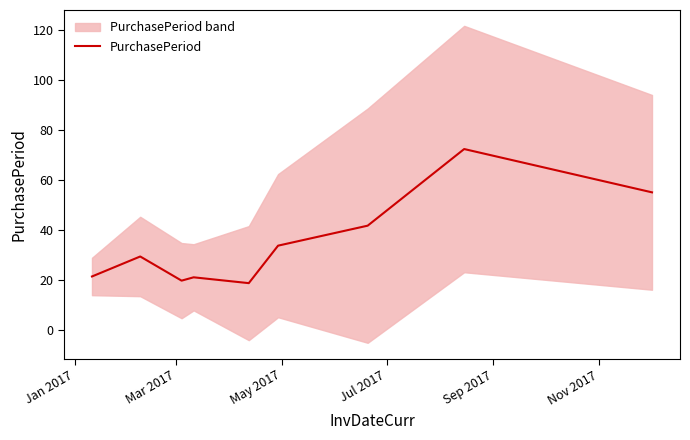

Does the chart display data point markers on the line(s)?

No